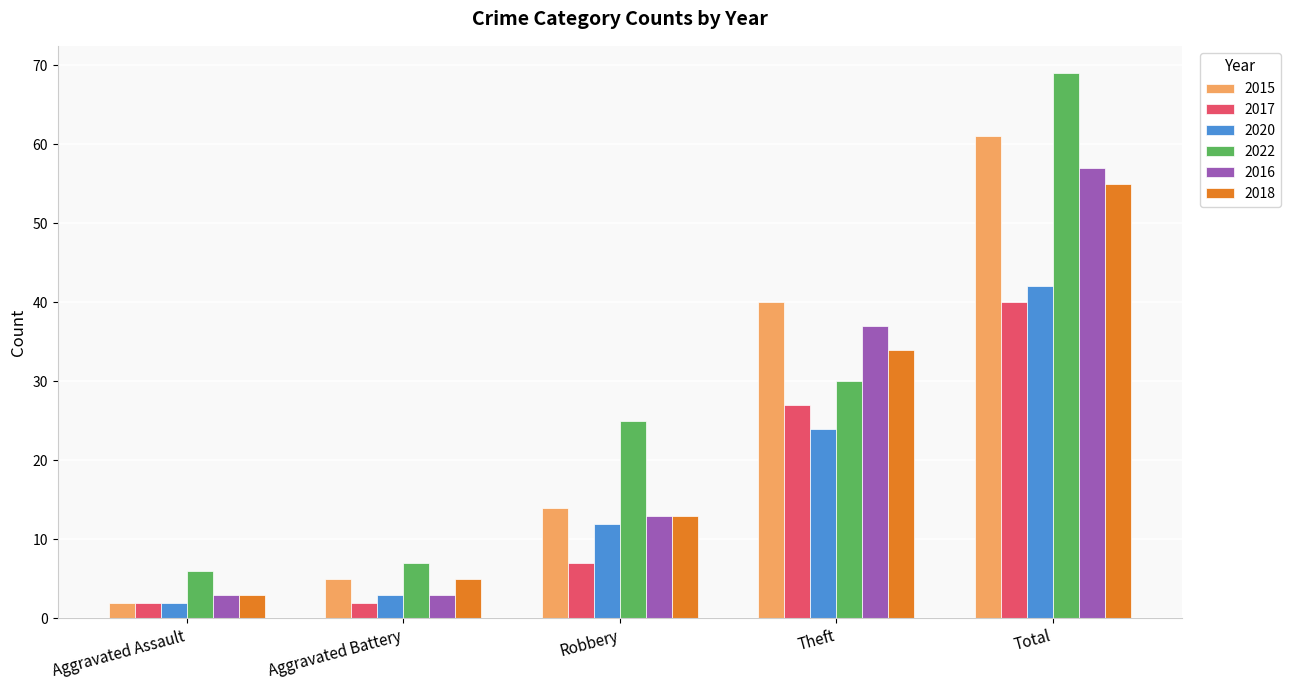

What is the difference between the second highest and second lowest values in the 2017 series?

25